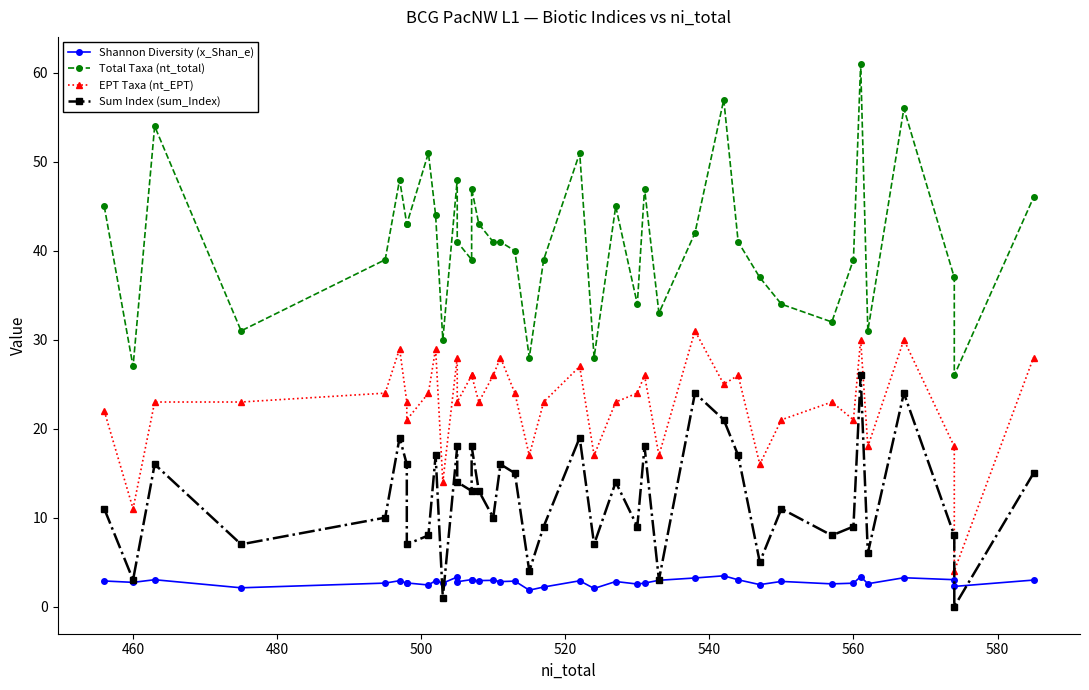

What is the maximum value shown in the chart?

61.0